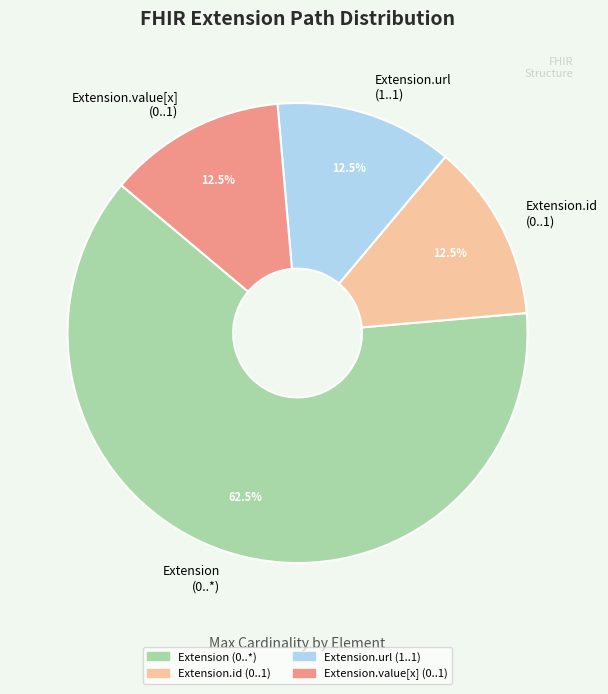

How many segments does this pie chart have?

4